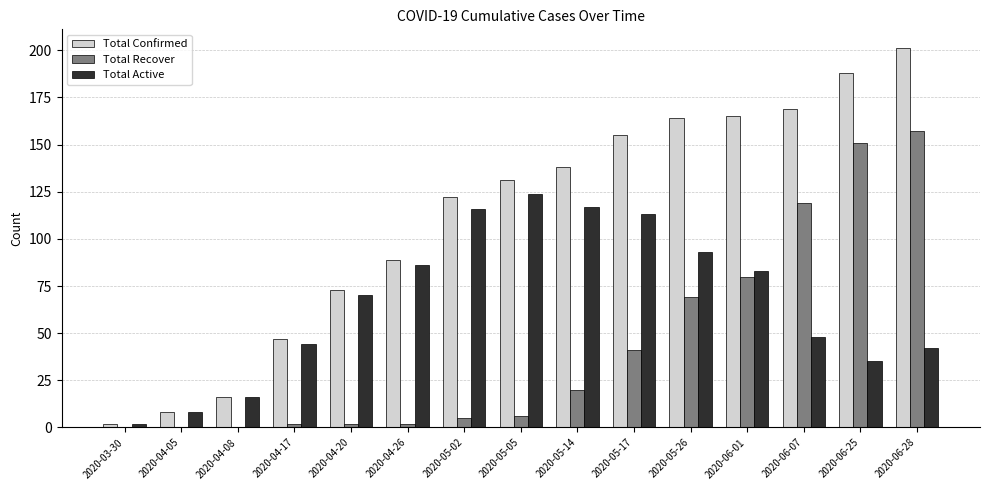

The value of Total Recover at 2020-06-01 is 80. True or false?

True